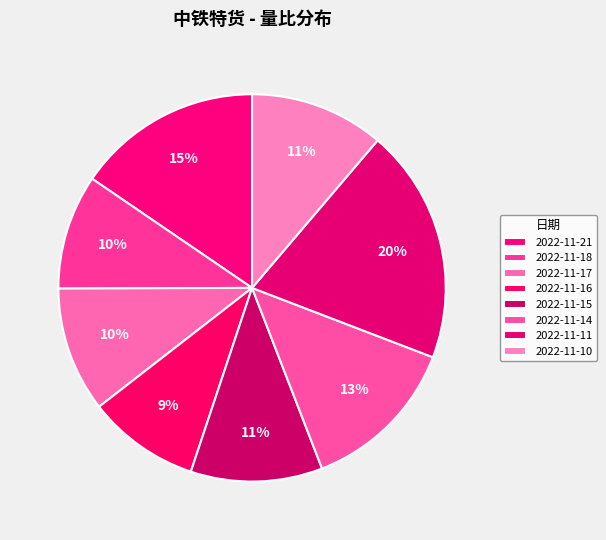

Is there a majority slice in this chart?

No